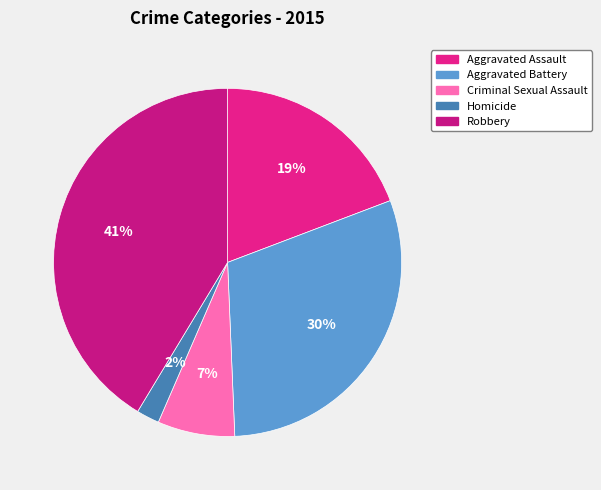

What is the smallest slice in the pie chart?

Homicide